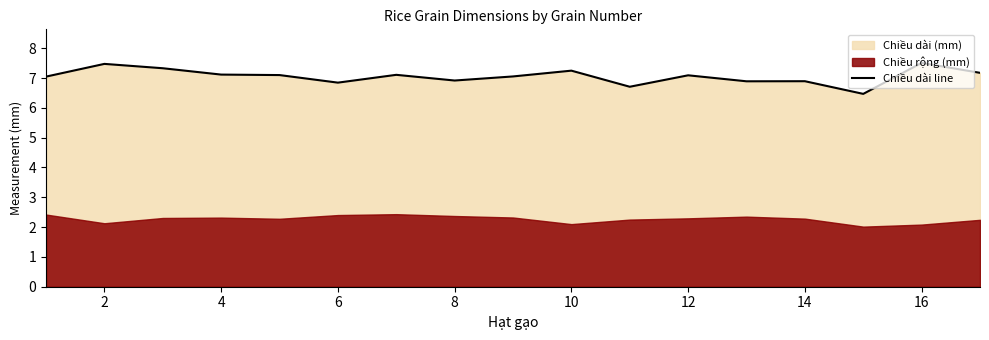

What is the average value?

7.1